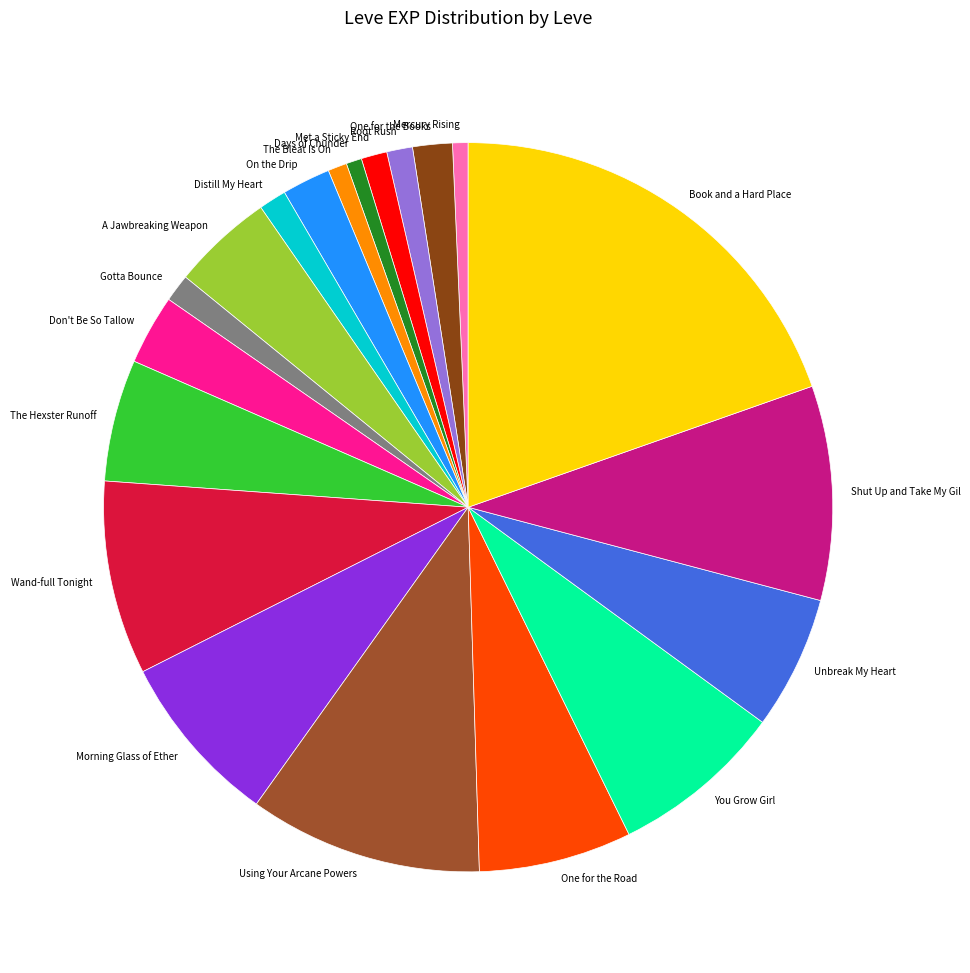

Which slice is the largest?

Book and a Hard Place